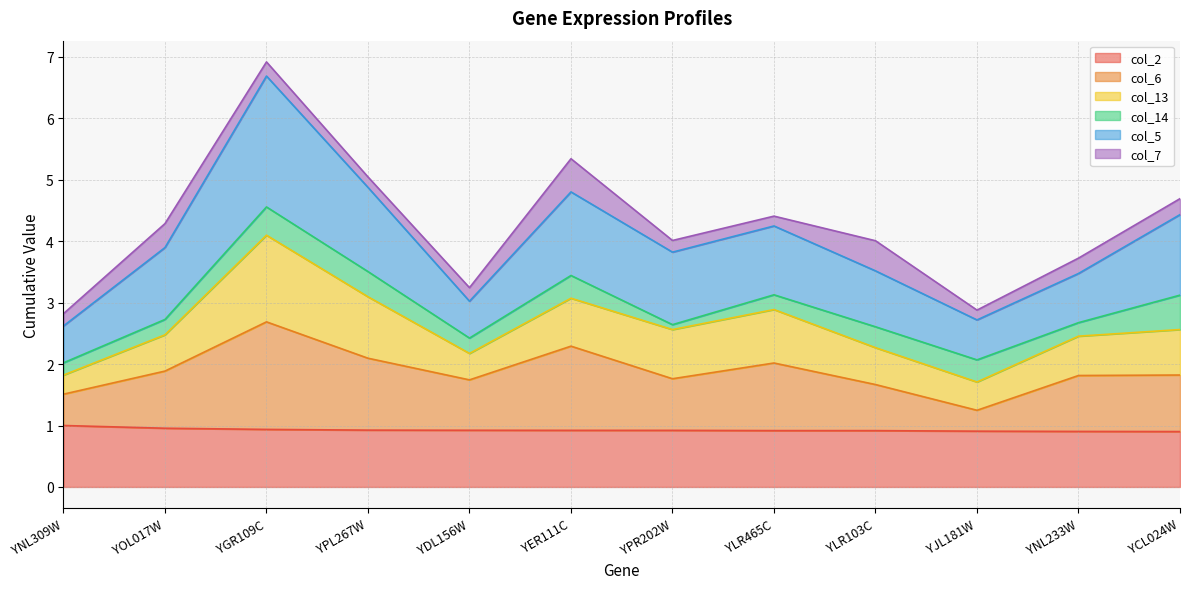

What is the maximum value for col_2?

1.0